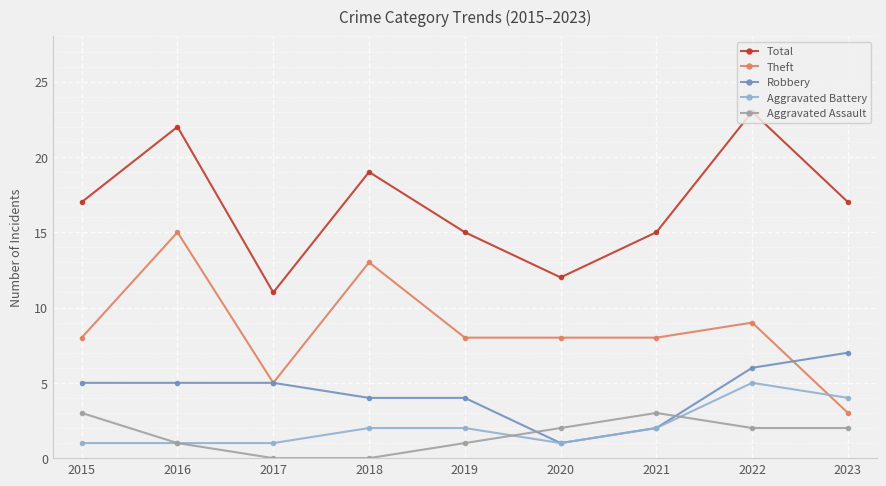

What is the value of the Aggravated Assault point at the 9th from the left?

2